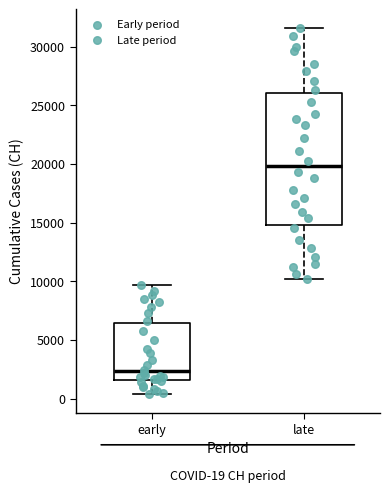

Which box's median line is the lowest?

early